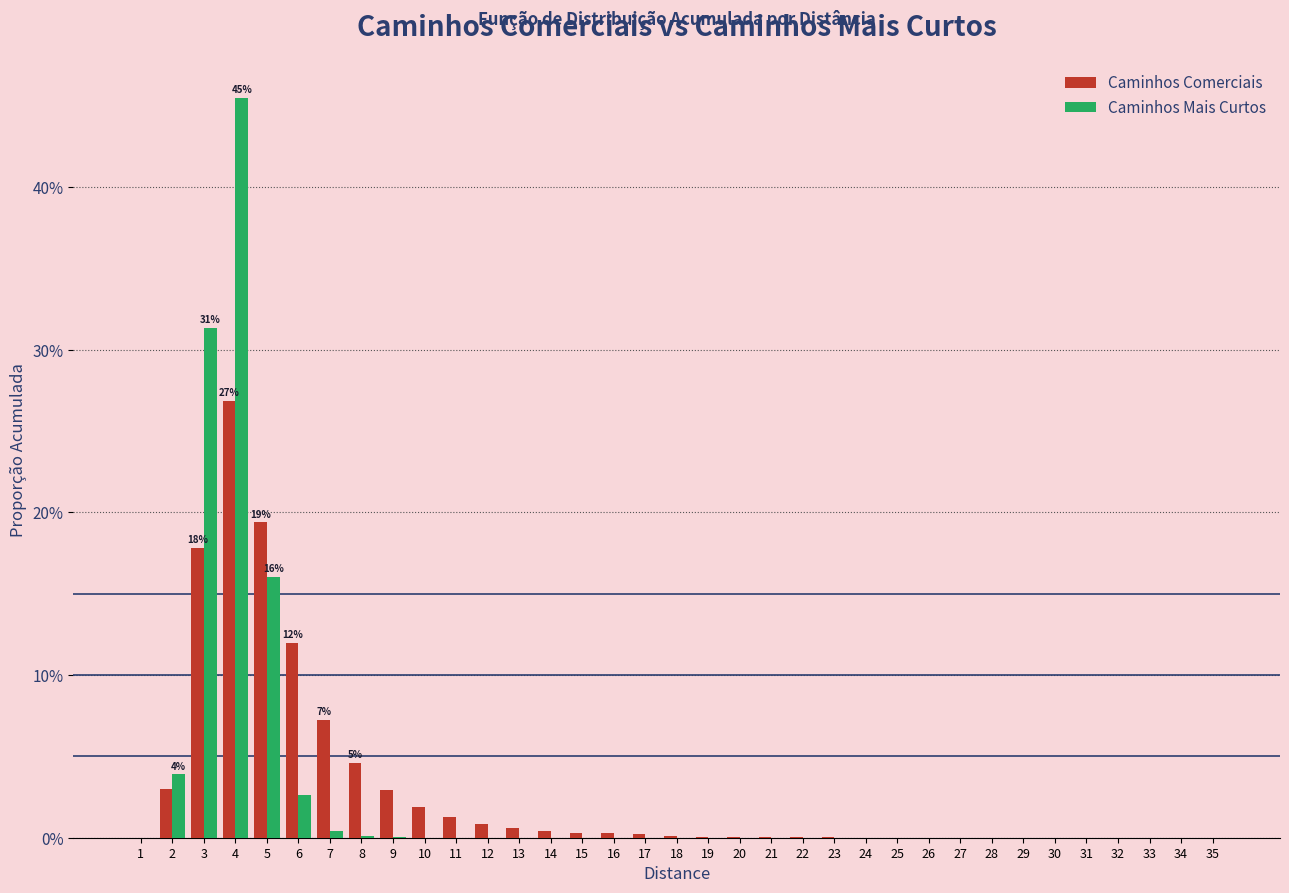

What are all the series names shown in the legend?

Caminhos Comerciais, Caminhos Mais Curtos